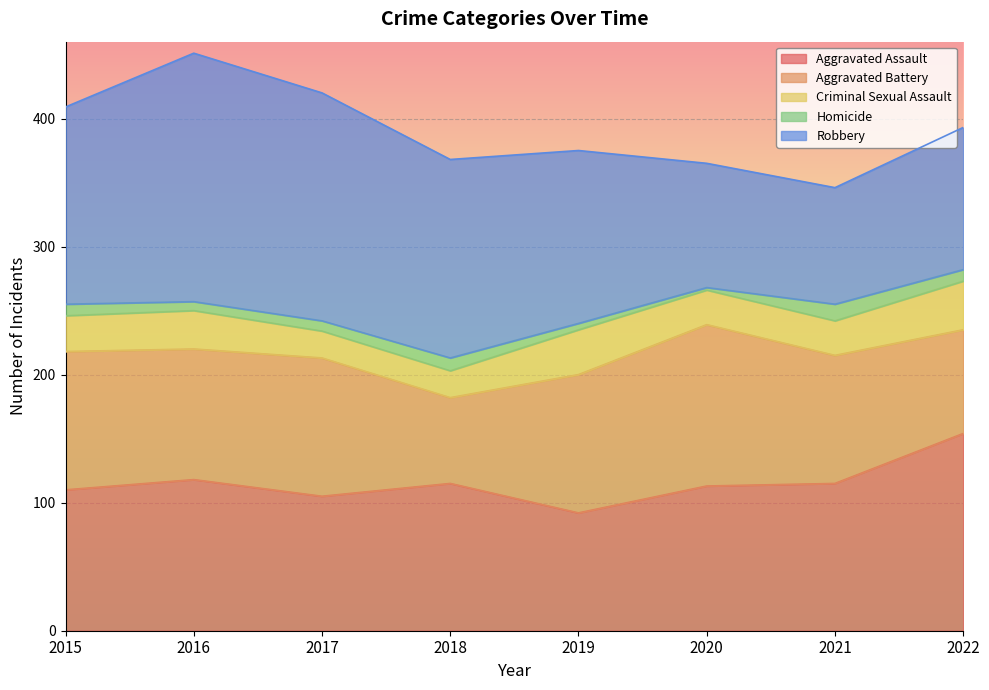

True or false: Aggravated Battery and Aggravated Assault intersect in this chart.

True